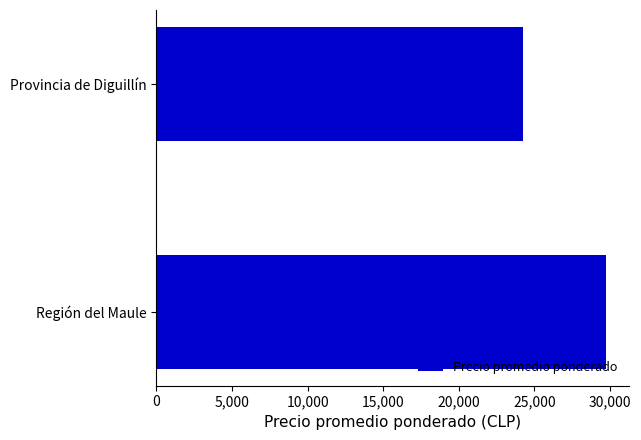

Rank the categories by value from lowest to highest.

Provincia de Diguillín, Región del Maule